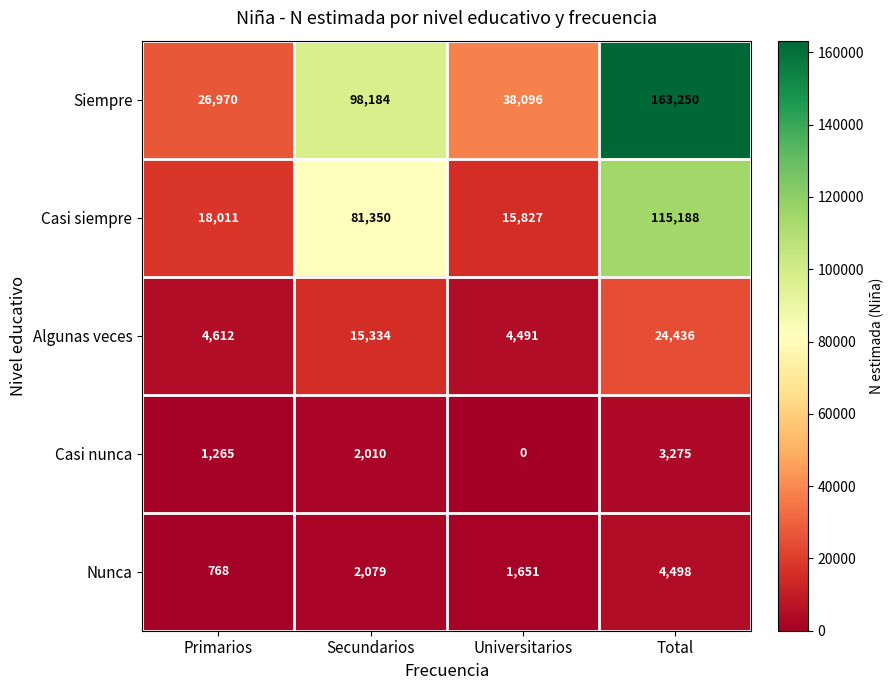

Which series has the largest total across all categories?

Siempre